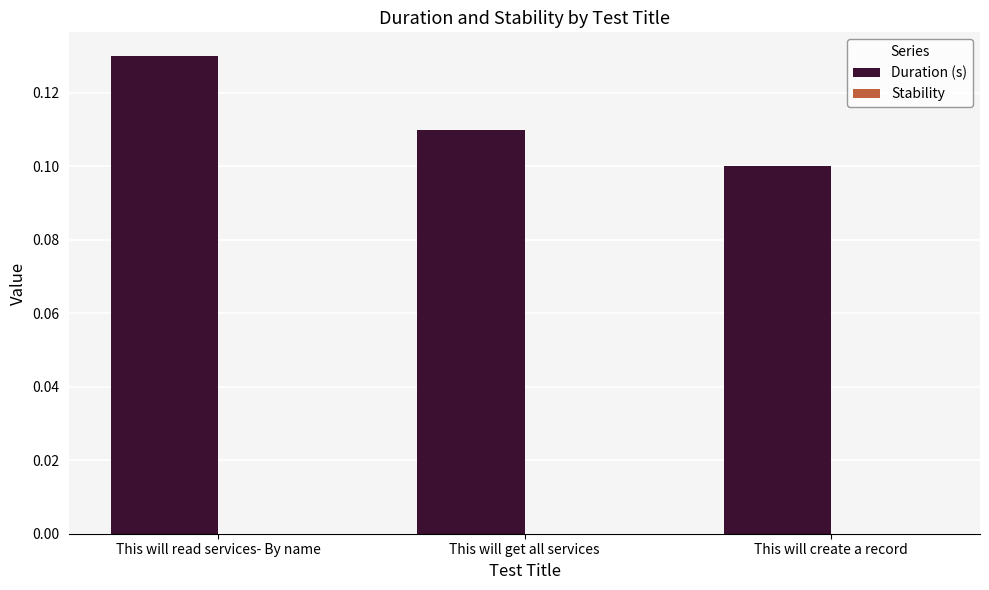

What is the sum of all values?

0.3